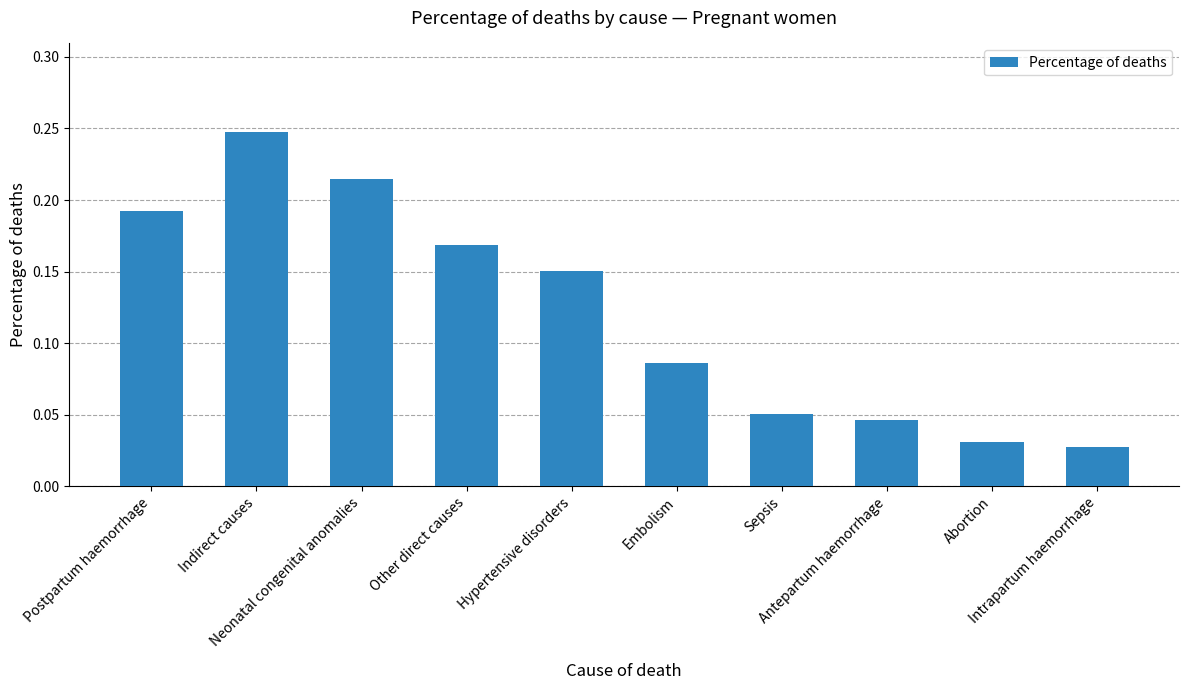

What position from the right is Embolism?

5